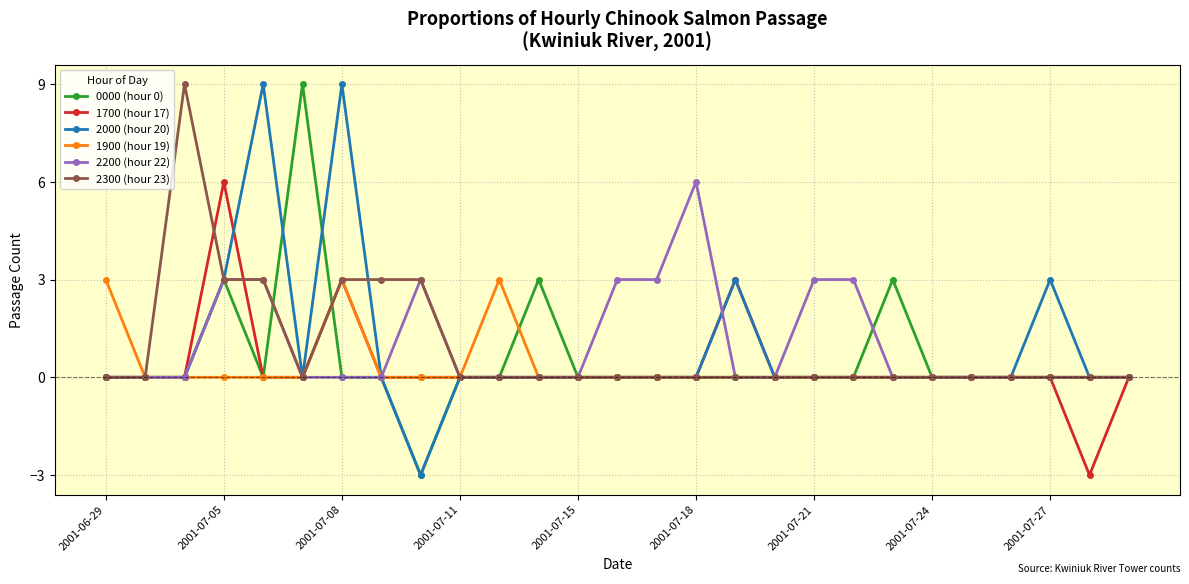

At how many categories does at least one series exceed 1?

18